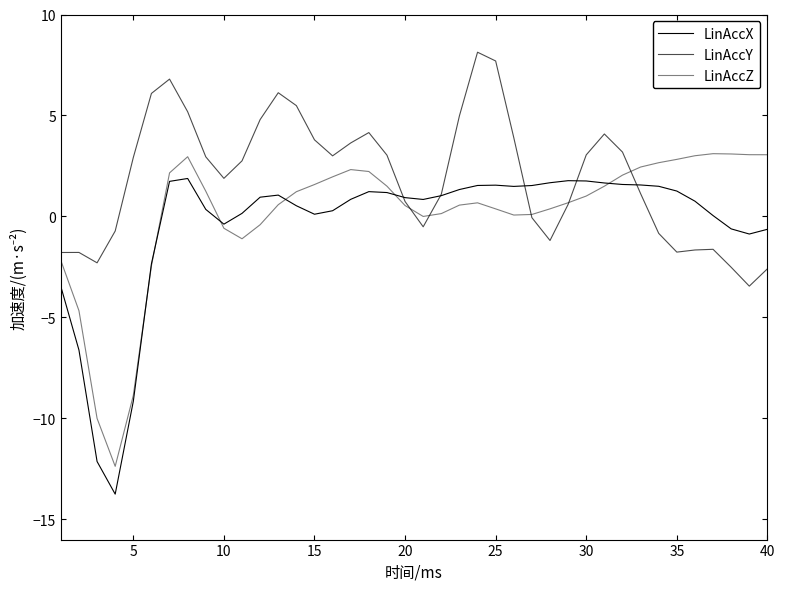

Is this an area chart (filled region under the line)?

No